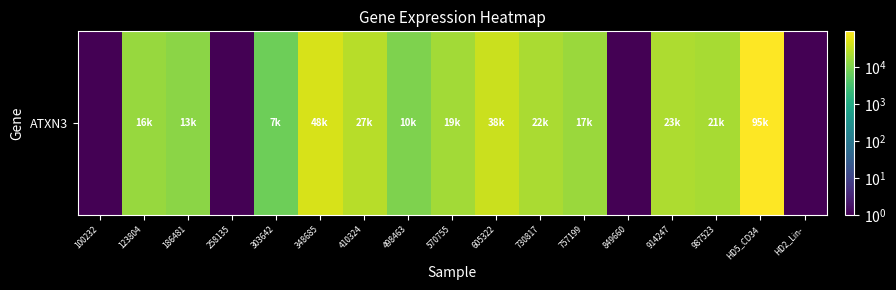

What is the maximum value shown in the chart?

95774.0